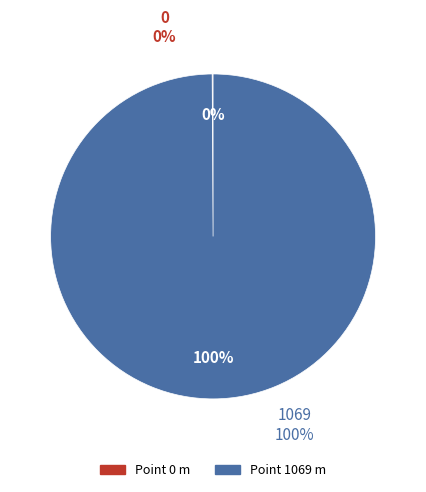

What percentage do 0 and 1069 together represent?

100.0%